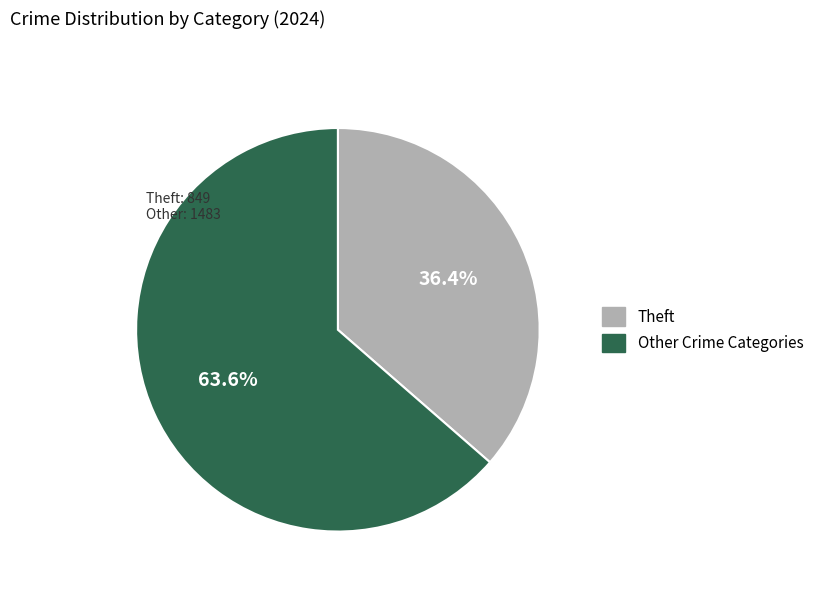

Count the number of slices in the pie.

2